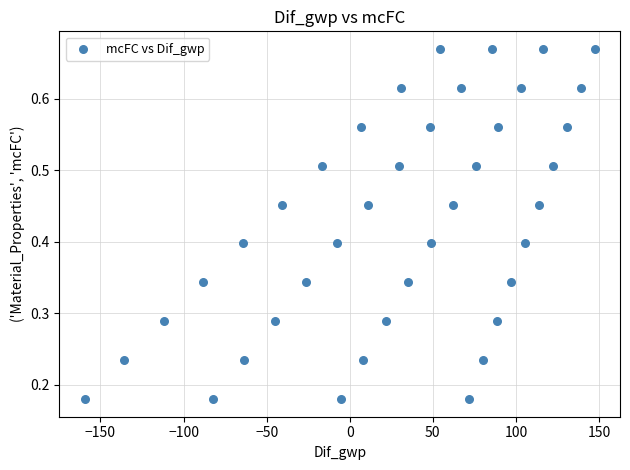

What is the range of X values (max minus min)?

306.7